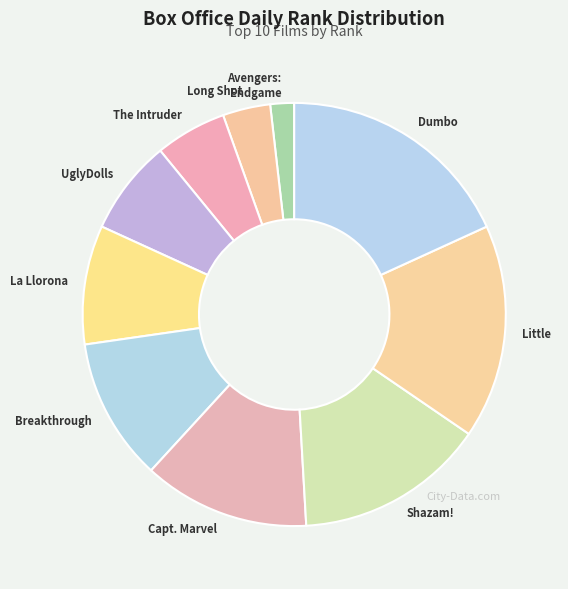

Is it true that Avengers: Endgame is 14% of the pie?

False